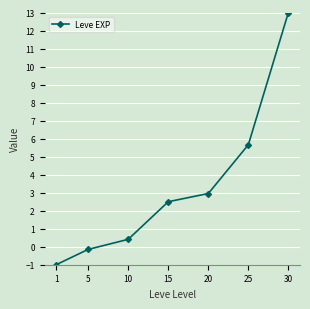

How many negative values are there?

2